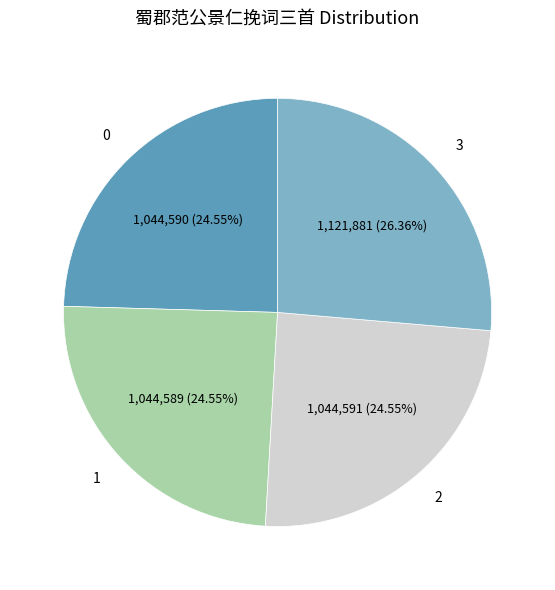

Is there any slice that represents more than half of the pie?

No